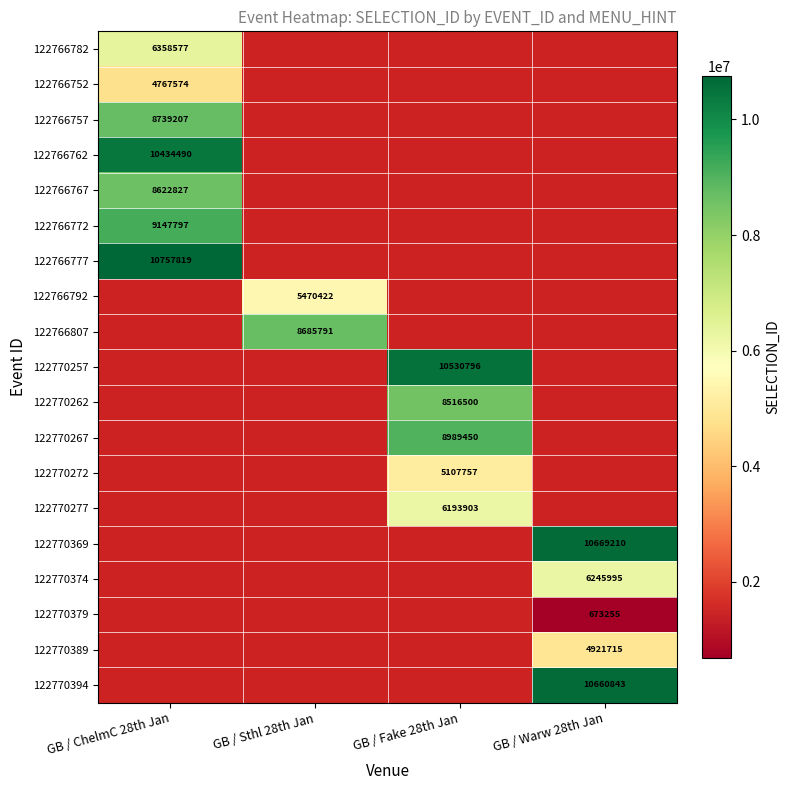

At how many categories does at least one series exceed 7446711?

4